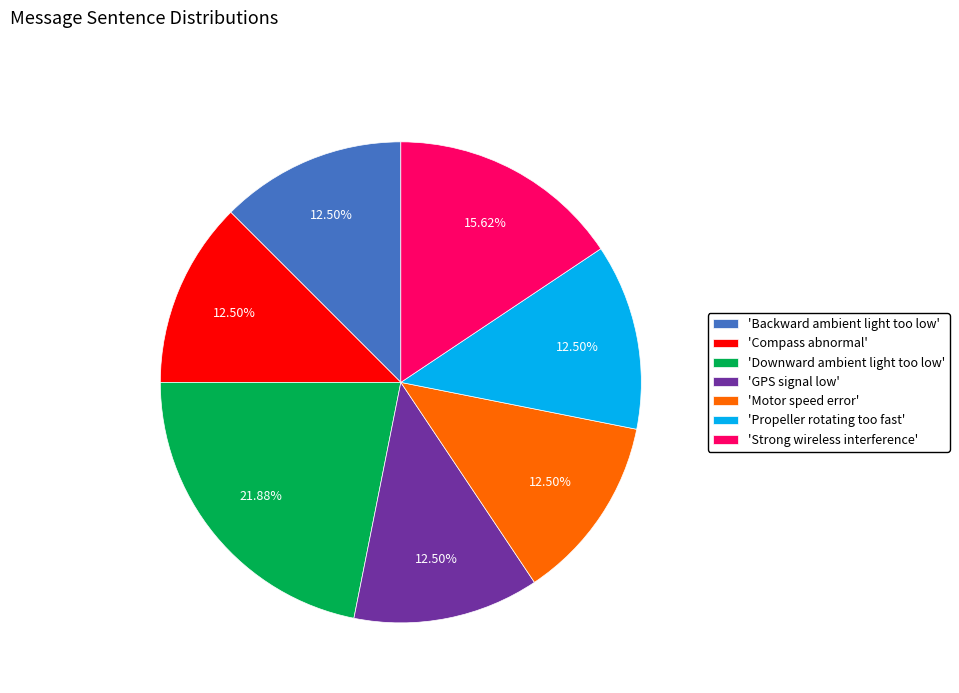

Which slice is the largest?

'Downward ambient light too low'